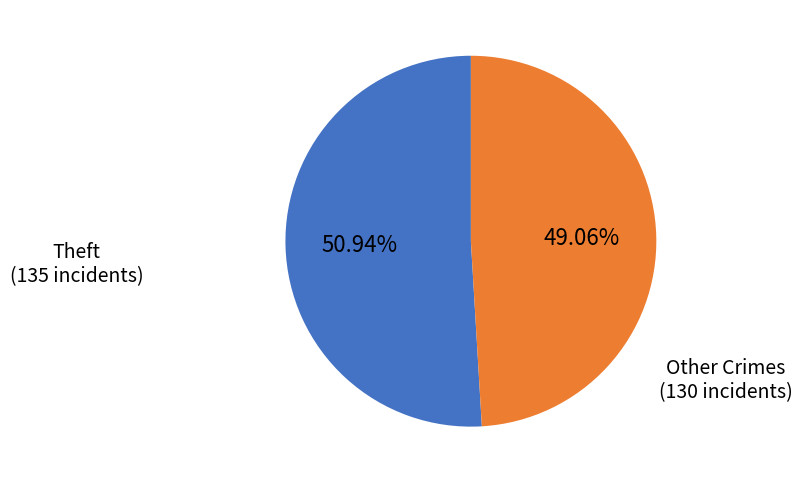

Does any single category account for the majority?

Yes